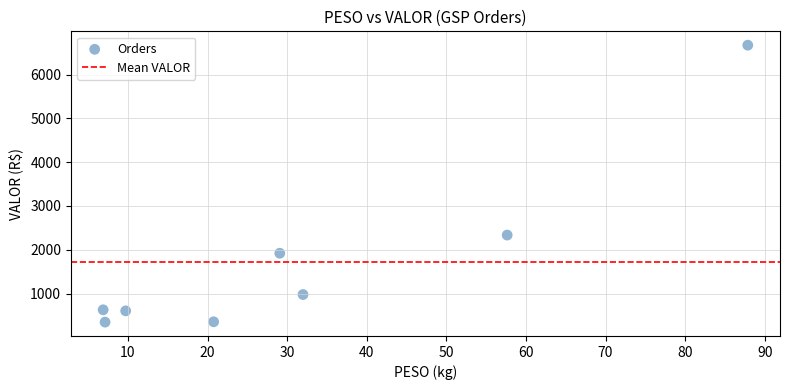

What Y value in the scatter plot is closest to 3509?

2336.4